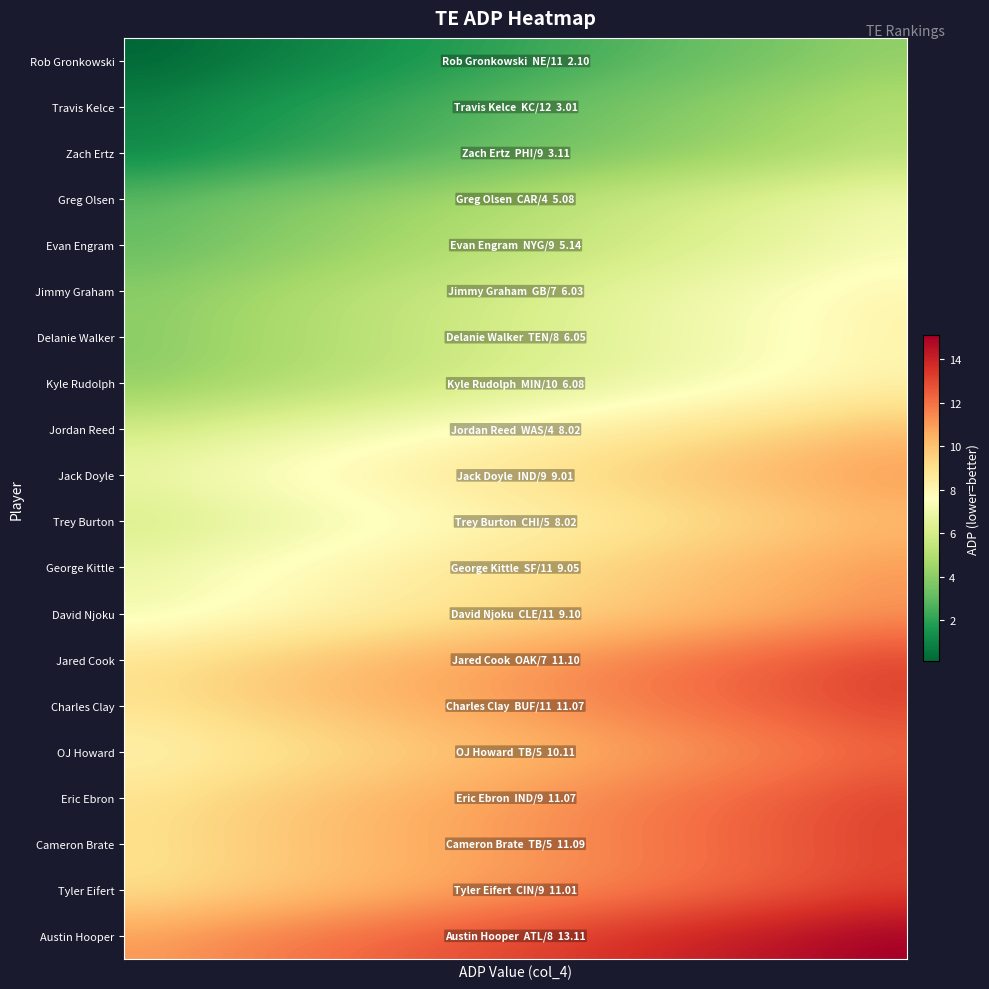

Which series has the largest total across all categories?

Austin Hooper